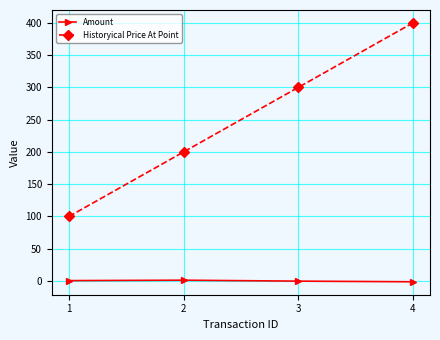

How many values in the Historyical Price At Point series are below 300?

2